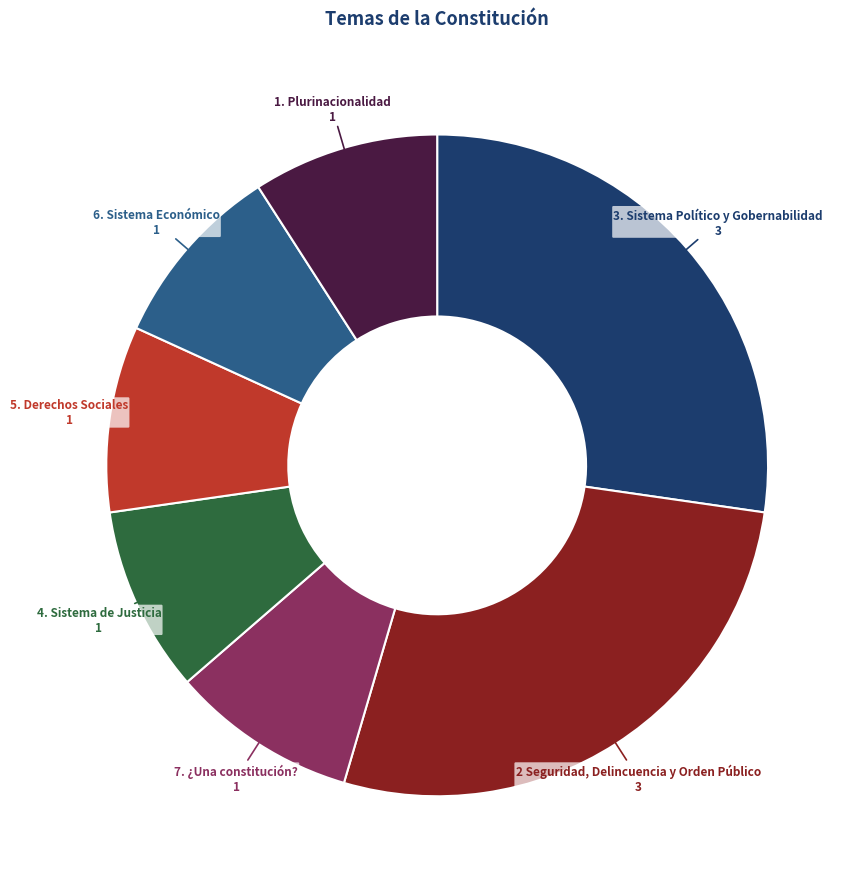

Does any single category account for the majority?

No